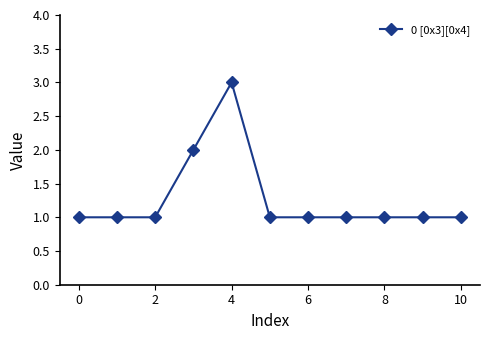

What is the value of the 7th point from the left?

1